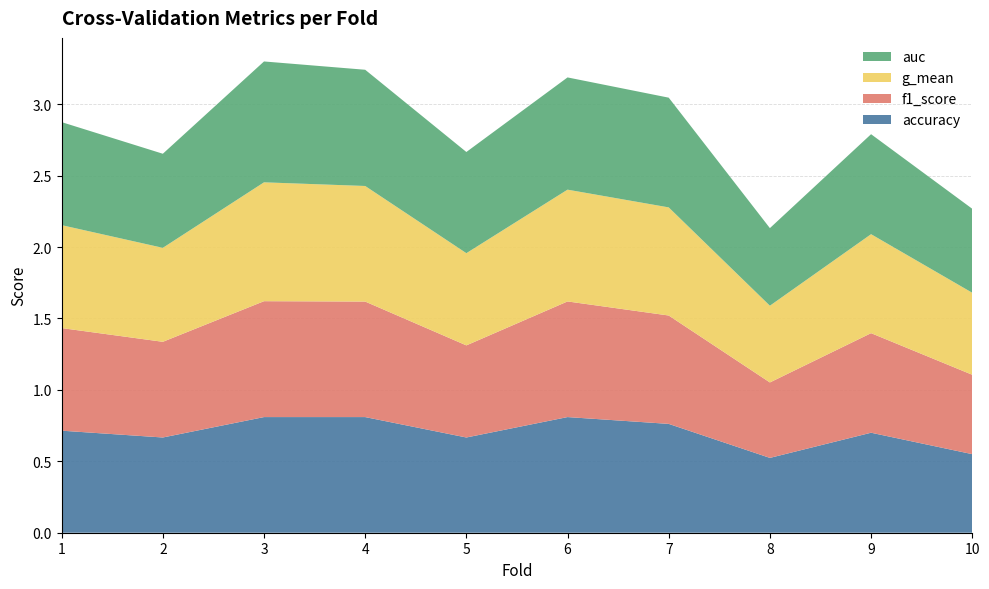

Reading left to right, extract all data points from this chart.

accuracy: 0.7	0.7	0.8	0.8	0.7	0.8	0.8	0.5	0.7	0.6
f1_score: 0.7	0.7	0.8	0.8	0.6	0.8	0.8	0.5	0.7	0.6
g_mean: 0.7	0.7	0.8	0.8	0.6	0.8	0.8	0.5	0.7	0.6
auc: 0.7	0.7	0.8	0.8	0.7	0.8	0.8	0.5	0.7	0.6